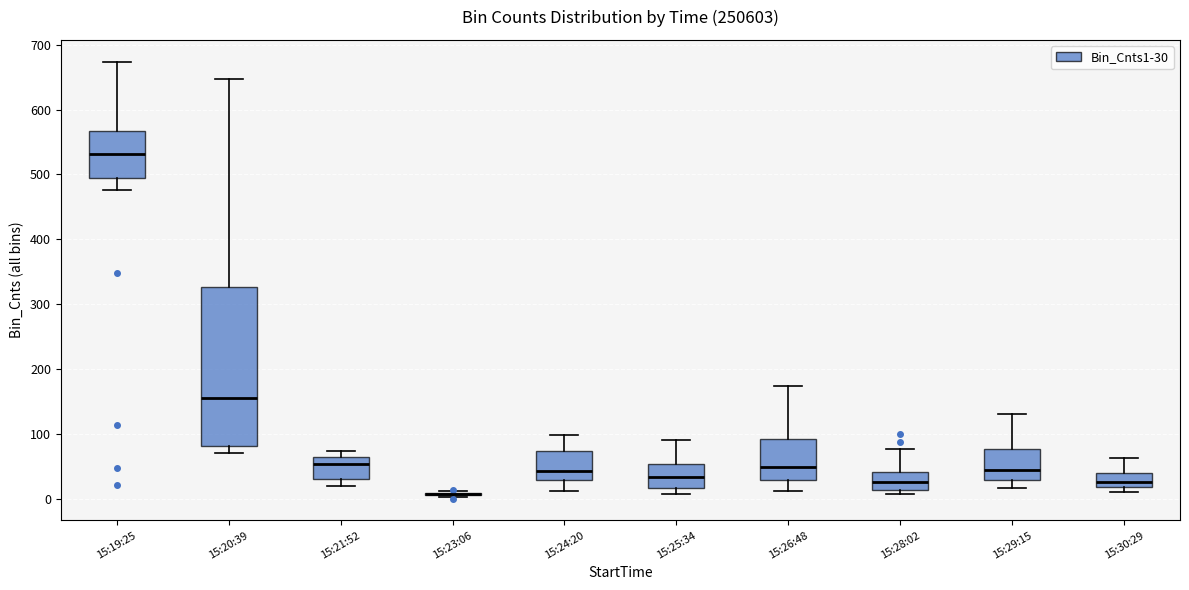

Where does the median line of the box for 15:21:52 sit on the y-axis? The values are not printed on the chart, so give them approximately, as read against the axis.

50